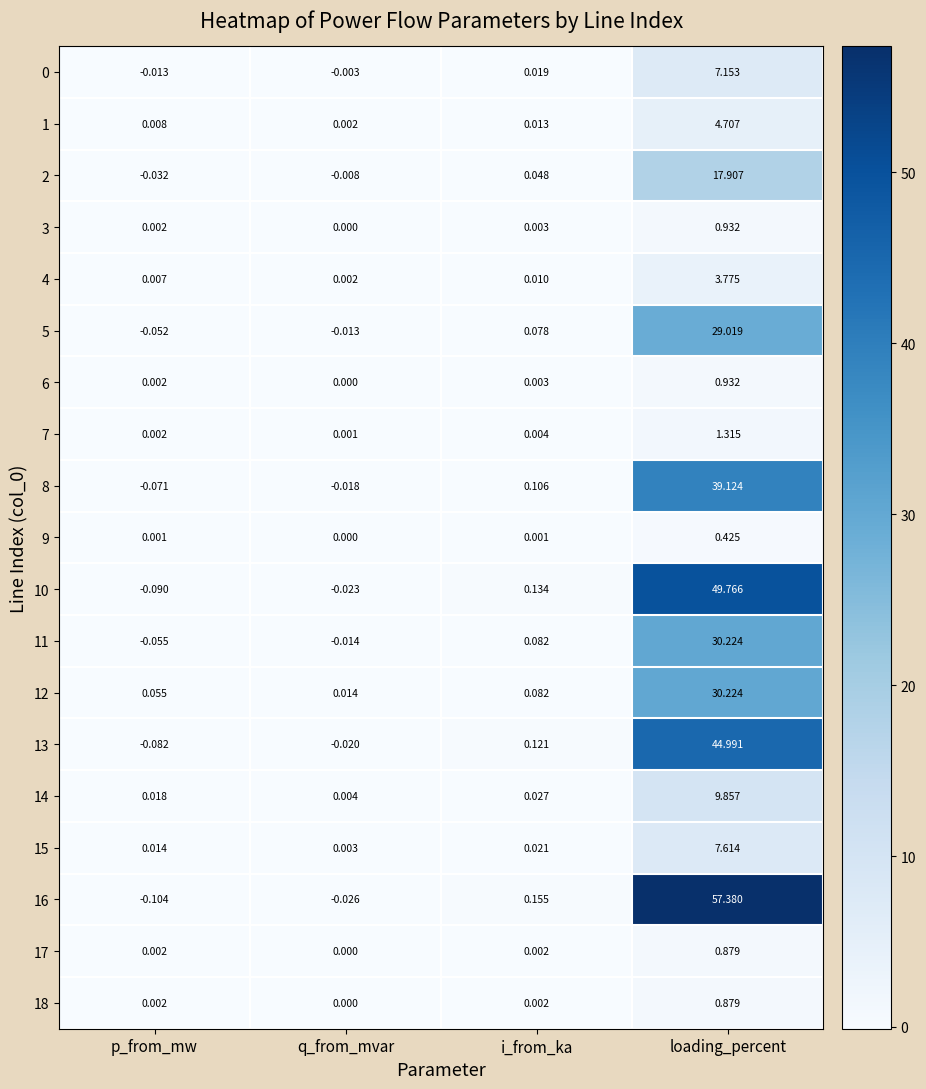

Which series changed the most between q_from_mvar and i_from_ka?

16